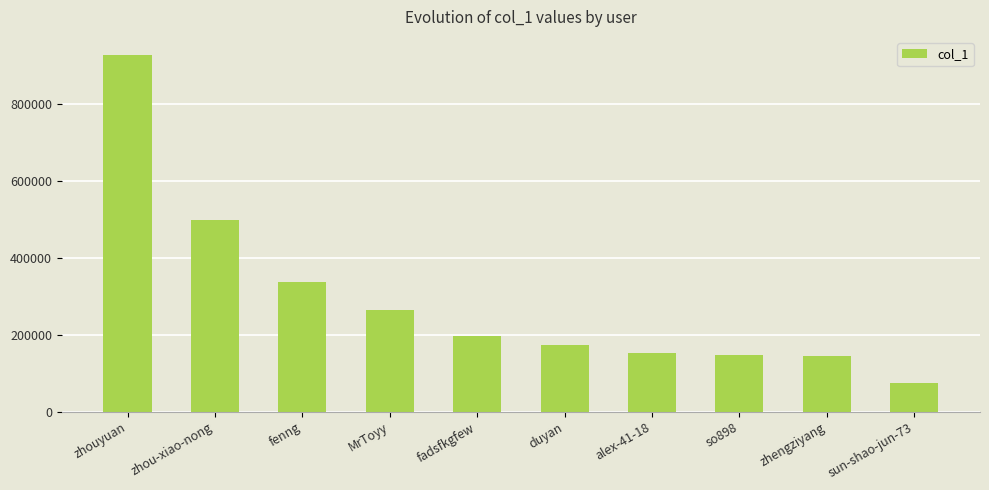

Where is the data nearest to the value 501635?

zhou-xiao-nong